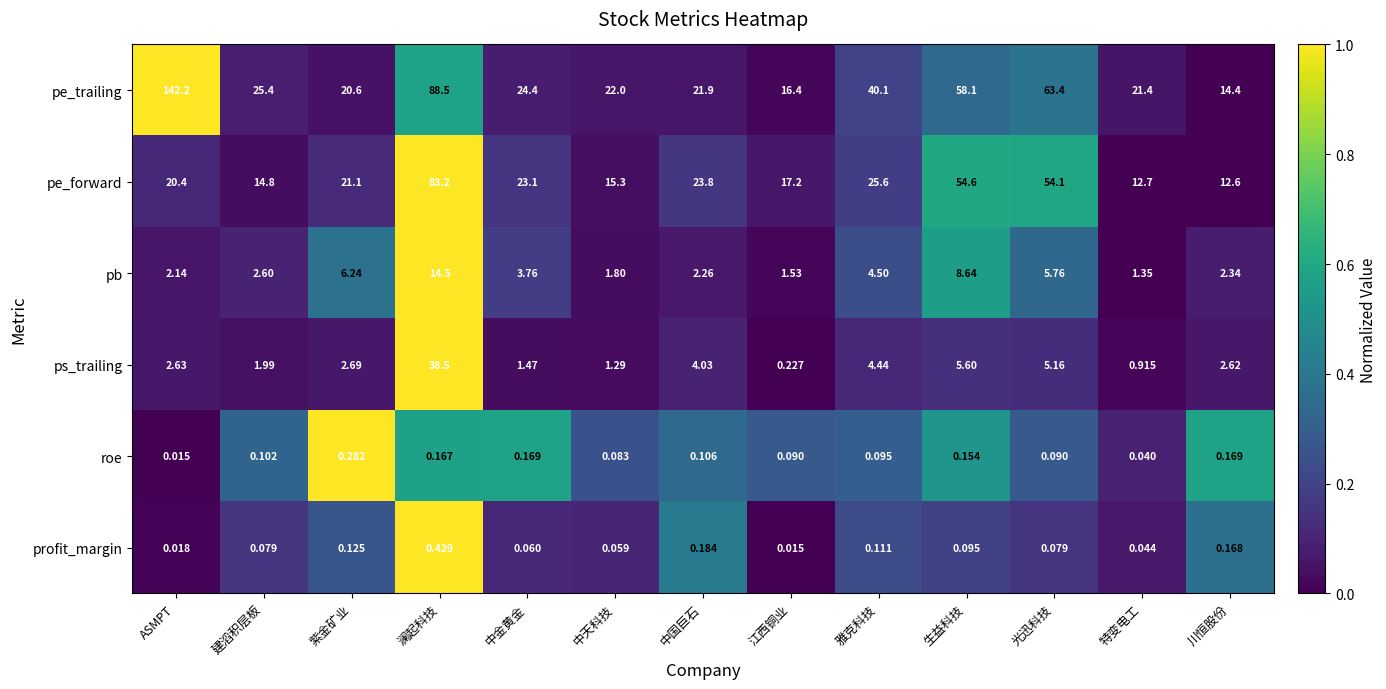

At how many categories does at least one series exceed 0?

13